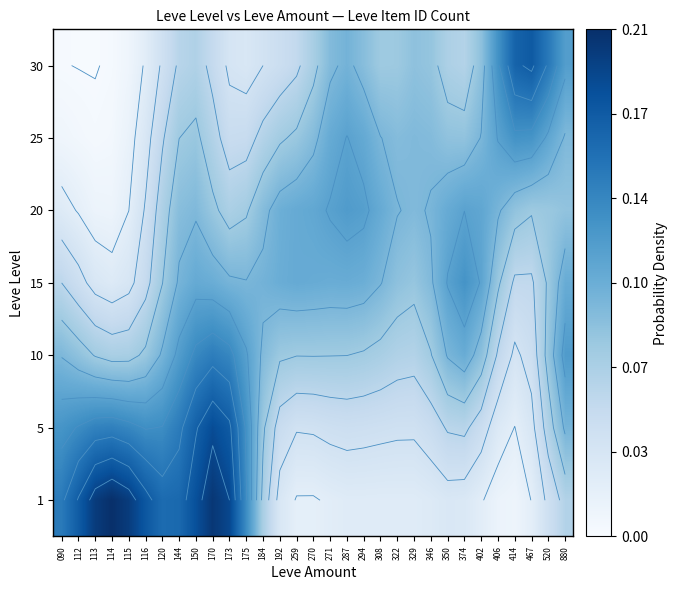

At how many categories does at least one series exceed 0?

31